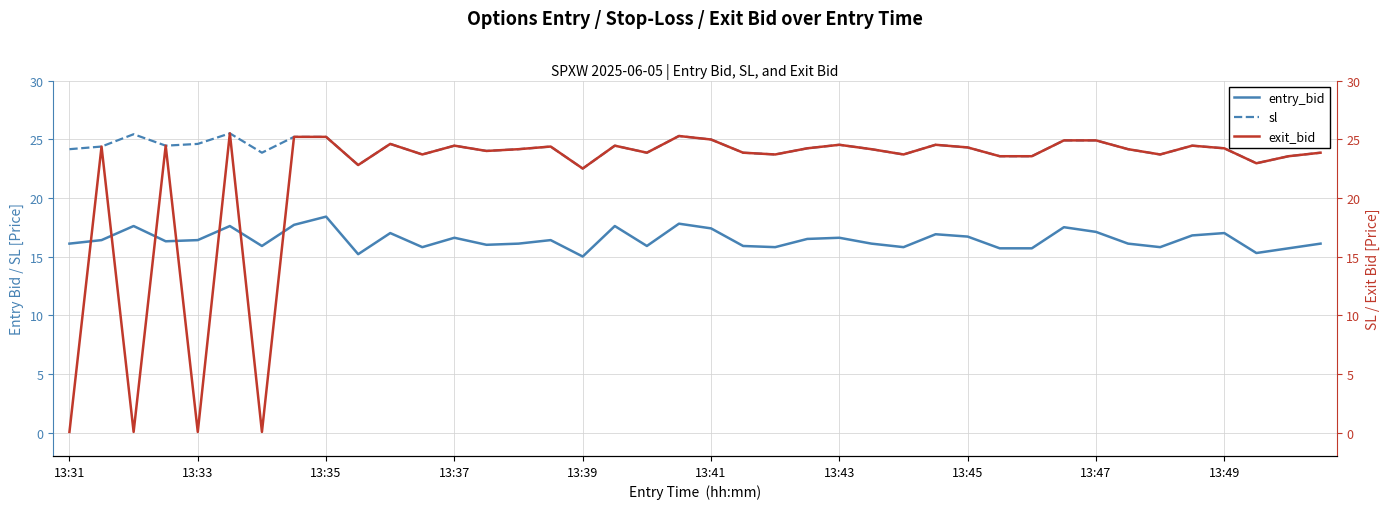

Which series has the largest range (max minus min)?

exit_bid